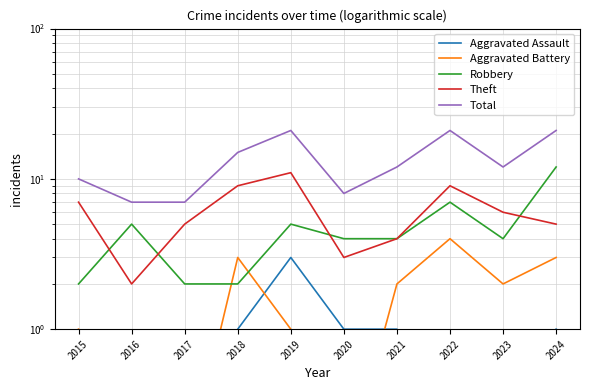

True or false: Aggravated Assault has more than 2 points higher than both neighbors.

False